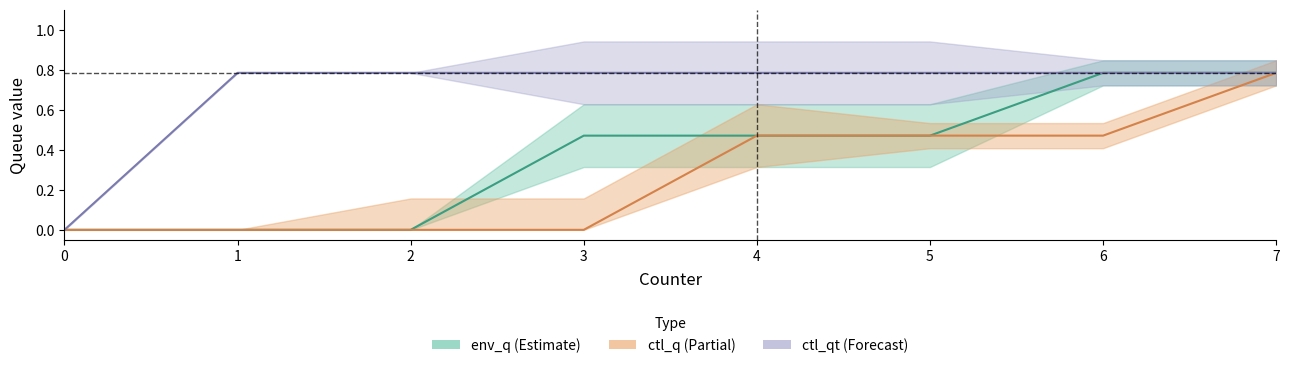

Is it true that env_q_centre equals 0.4 at 6?

False